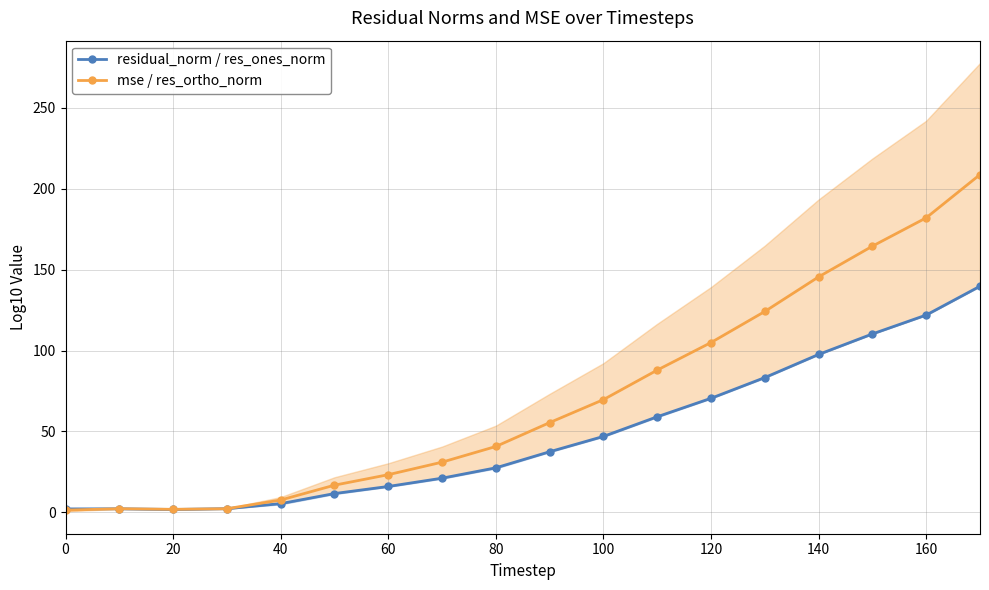

How many lines are shown in the chart?

2